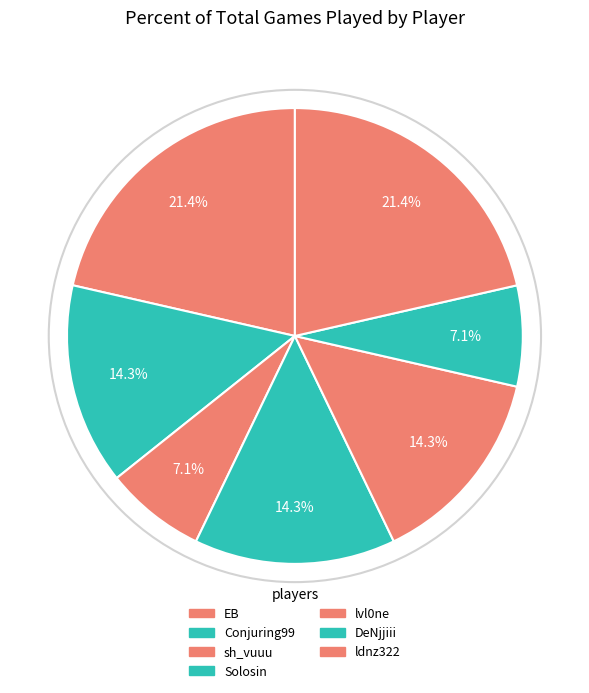

Which slice is the smallest?

sh_vuuu